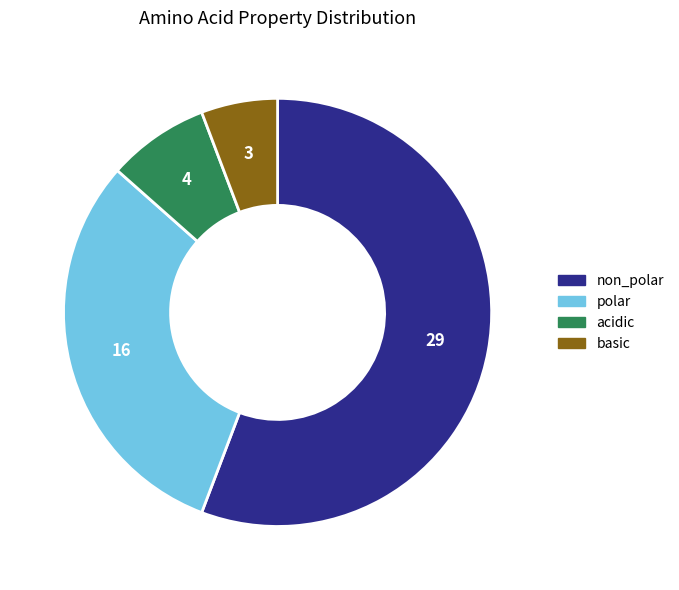

Do acidic and basic together represent more than half of the pie?

No